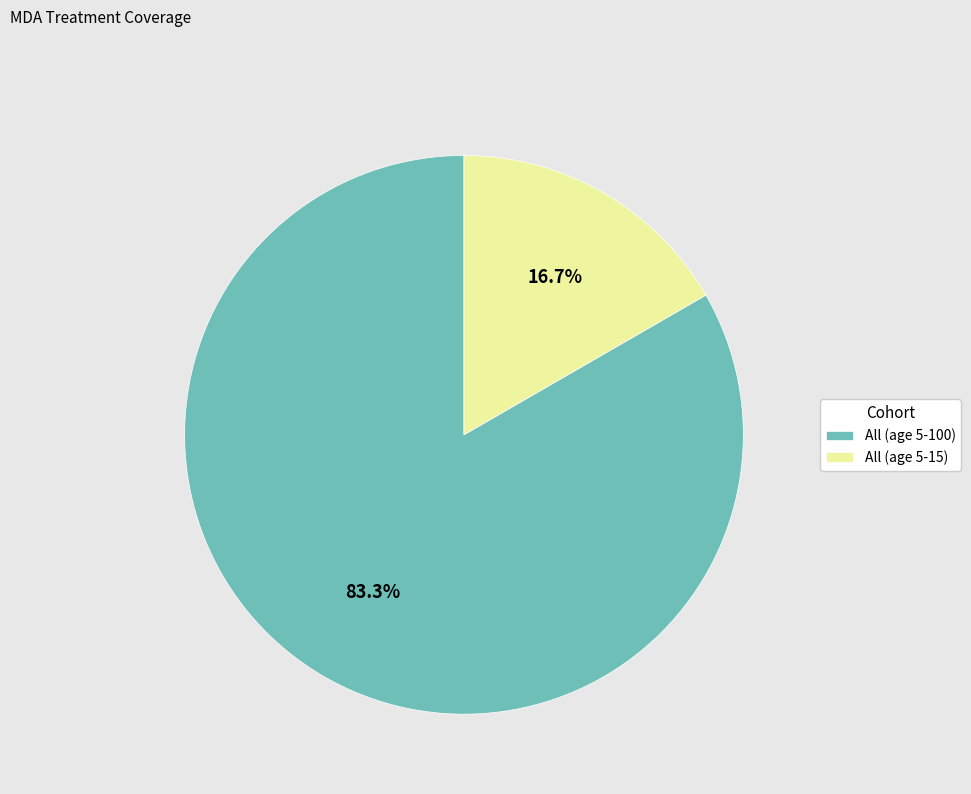

Which slice represents more than half of the pie?

All (age 5-100)